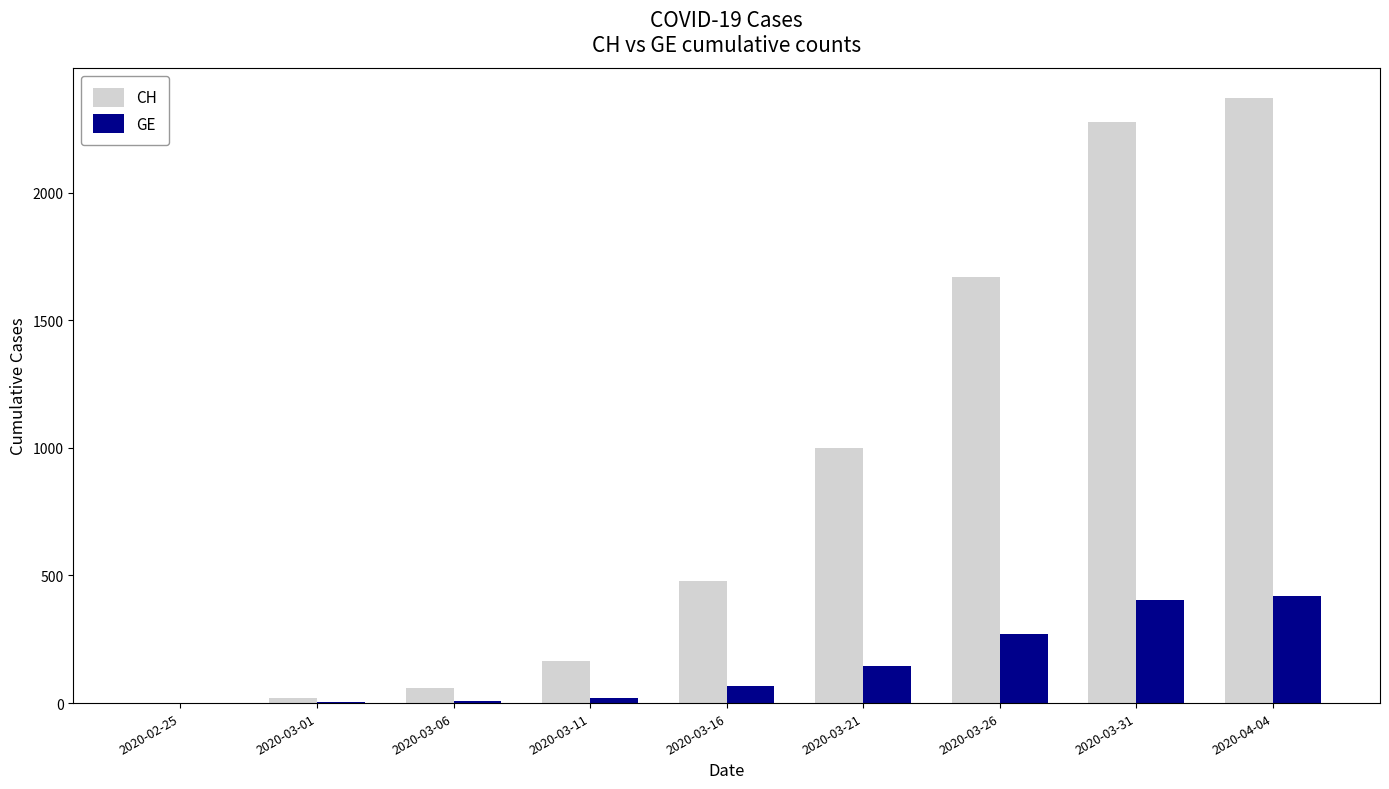

The value of CH at 2020-03-31 is 1400. True or false?

False